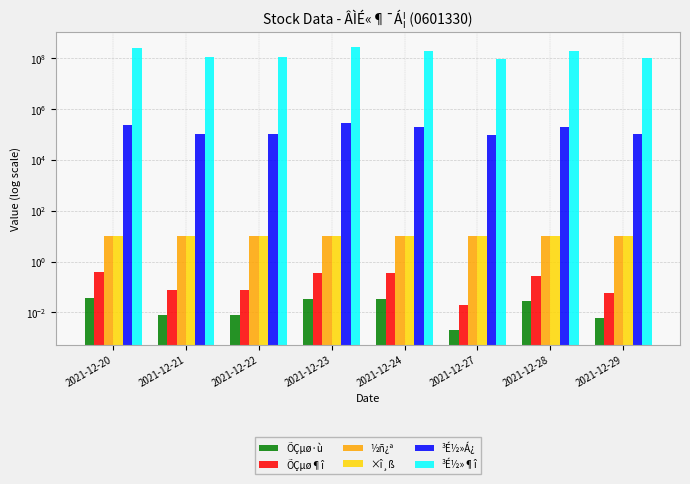

What is the total value across all series at 2021-12-20?

252990489.6